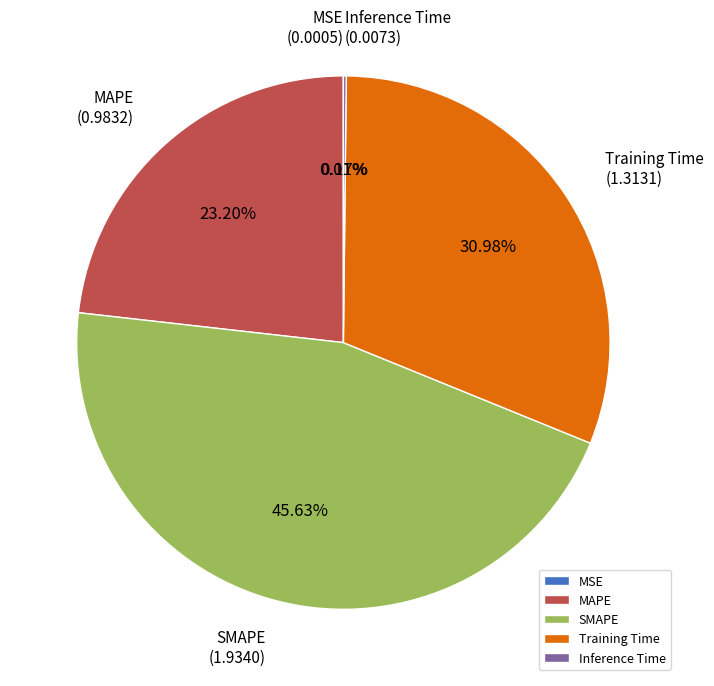

Does MAPE account for over 50% of the chart?

No